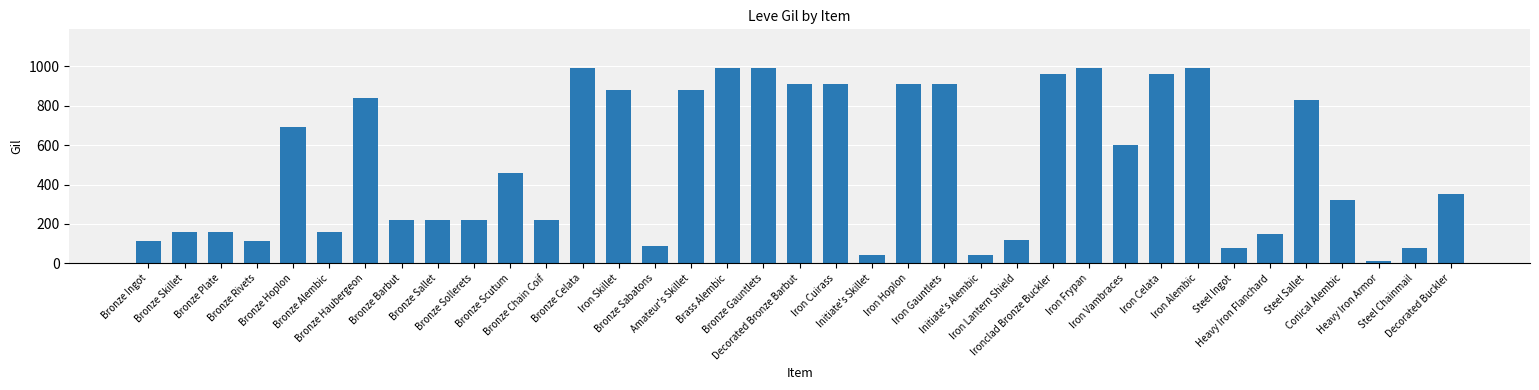

How many data points are less than 352?

18